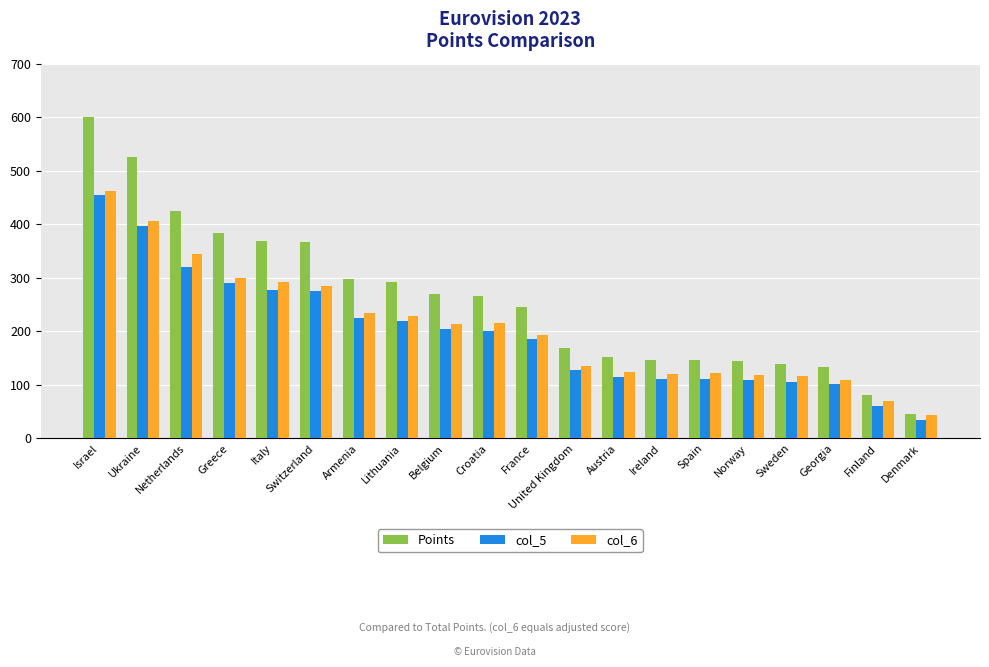

At which label does col_6 first exceed 213?

Israel